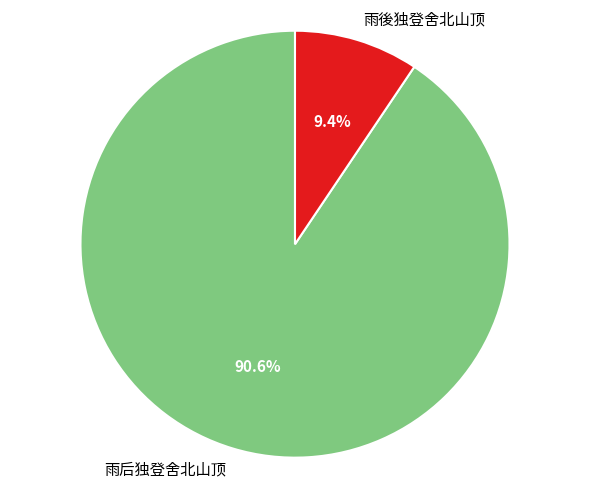

What is the majority slice?

雨后独登舍北山顶